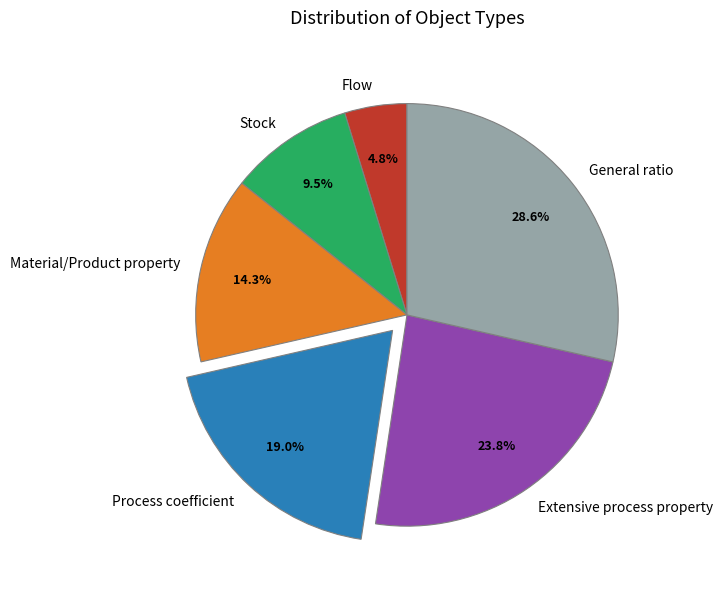

The Extensive process property slice represents 33% of the pie. True or false?

False